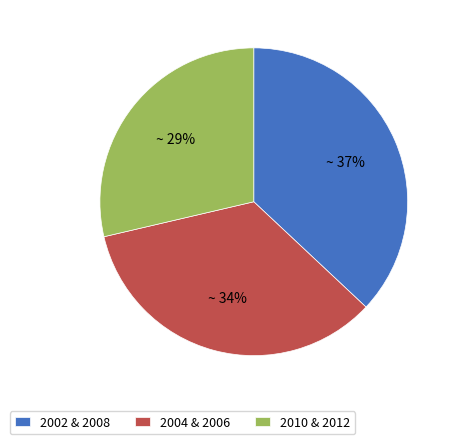

How many slices are in this pie chart?

3